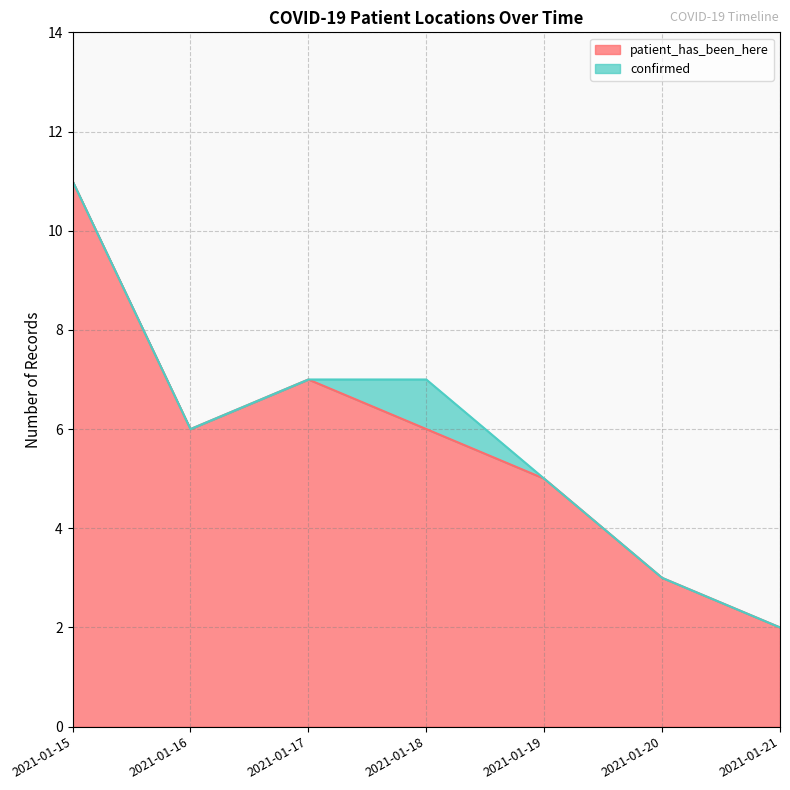

Rank the categories by value from highest to lowest.

2021-01-15, 2021-01-17, 2021-01-16, 2021-01-18, 2021-01-19, 2021-01-20, 2021-01-21